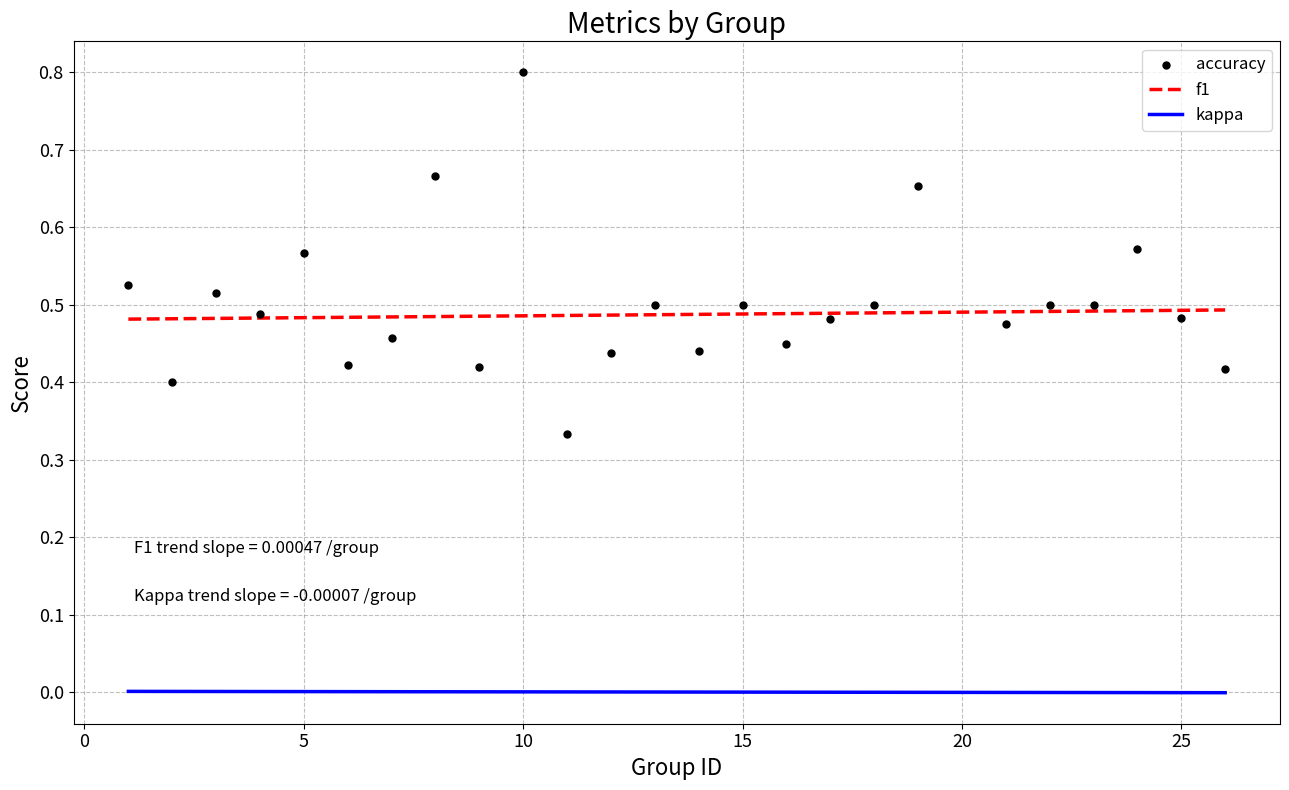

What are all the series names shown in the legend?

f1, kappa, accuracy